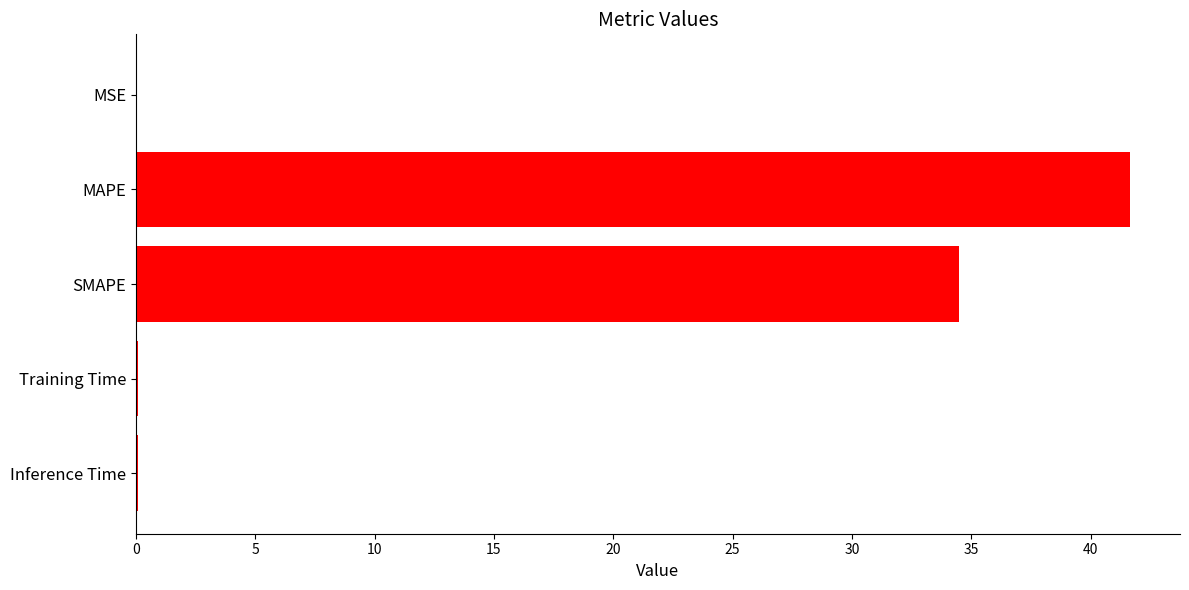

At which category does the chart reach its peak across all series?

MAPE